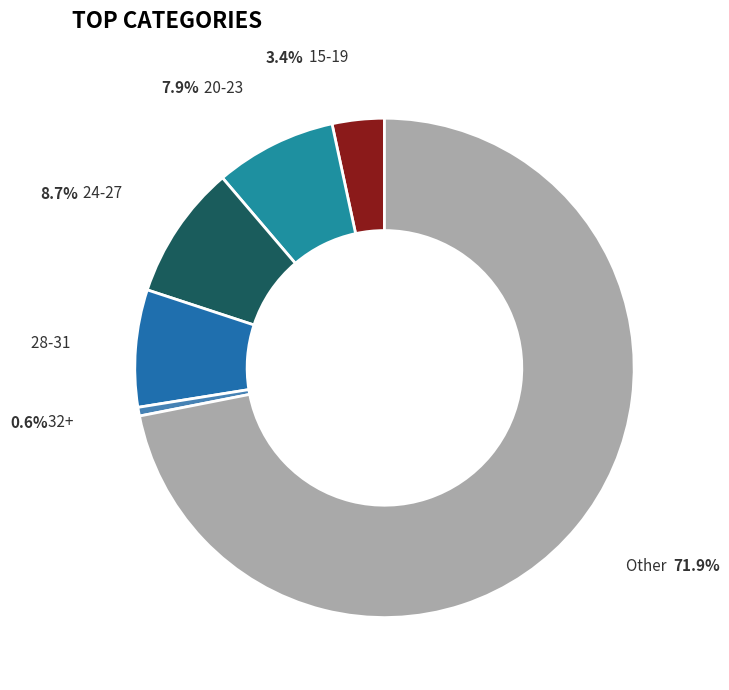

Between 24-27 and 15-19, which is larger?

24-27